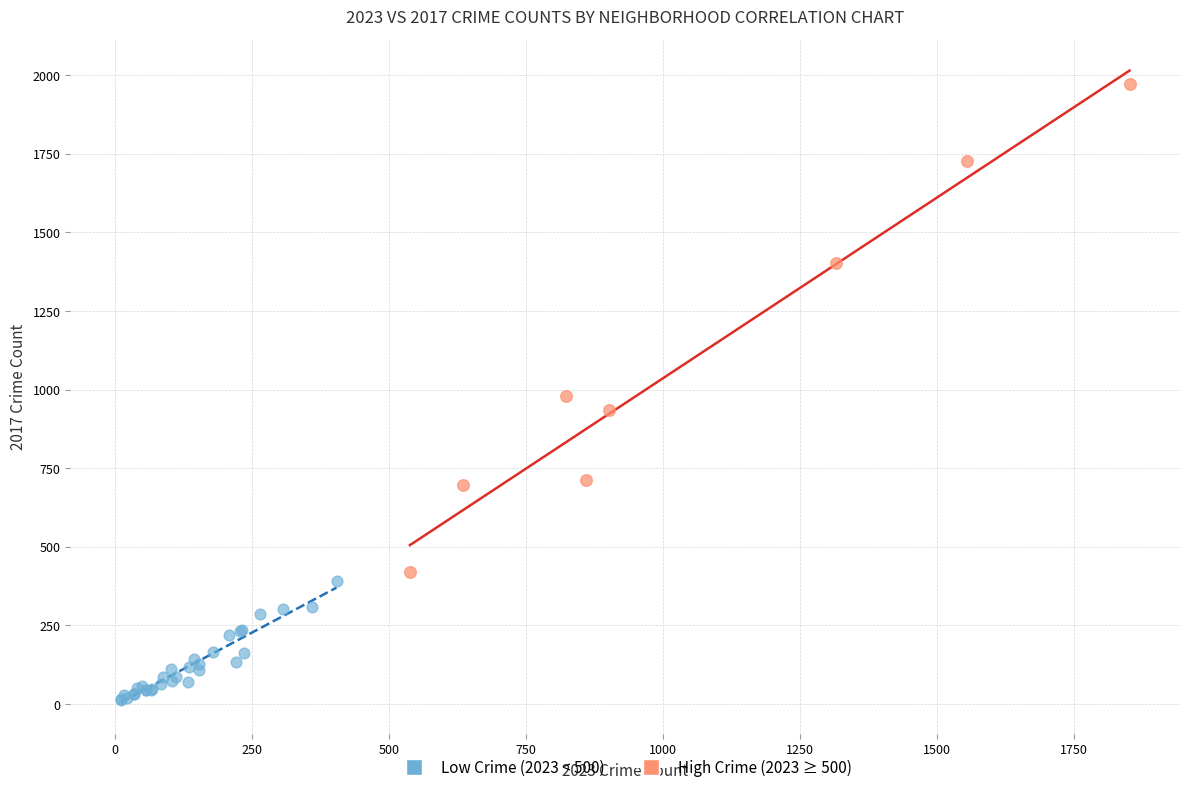

Which series reaches the minimum Y coordinate?

Low Crime (2023 < 500)